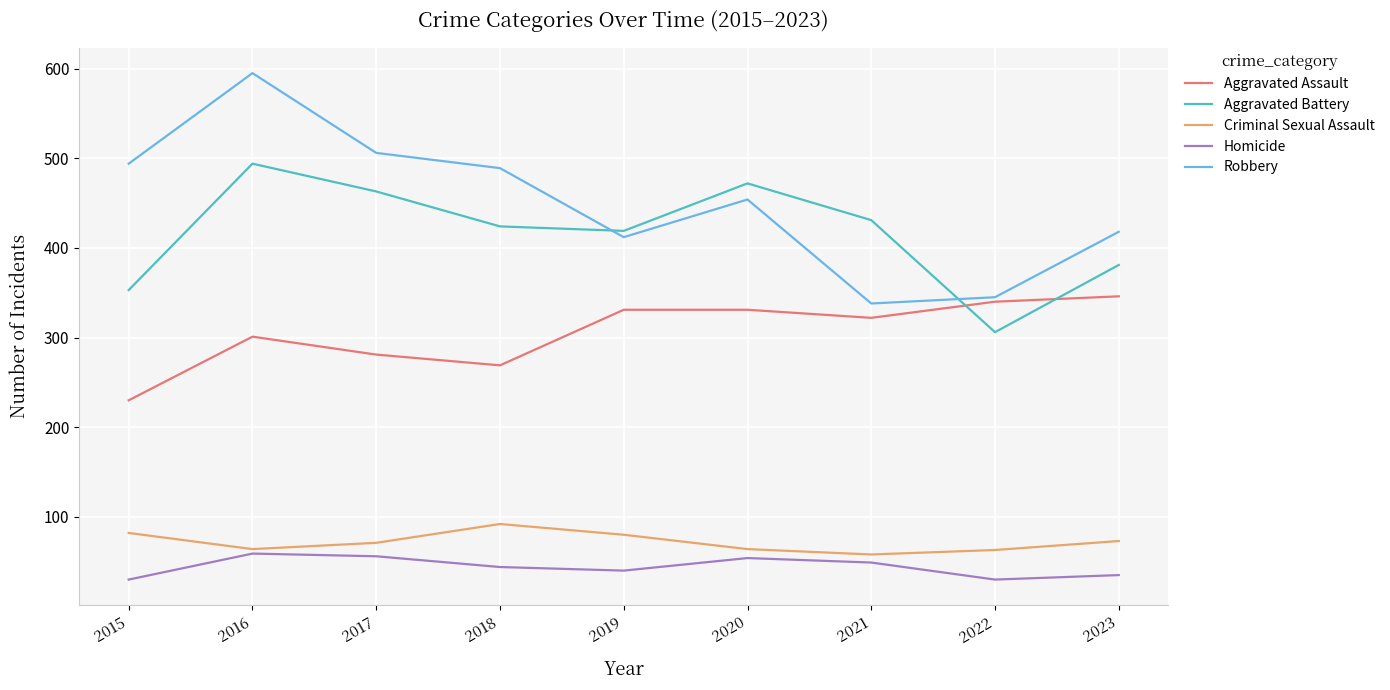

Is the value of Aggravated Assault at 2023 greater than the value of Robbery at 2021?

Yes